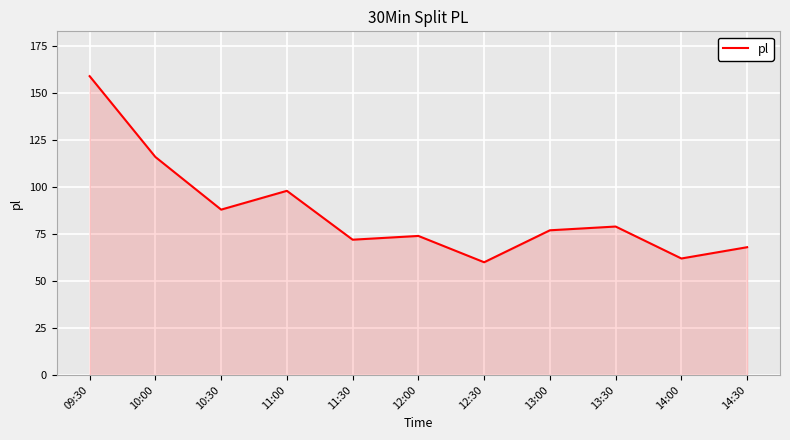

What position from the left is 12:00?

6